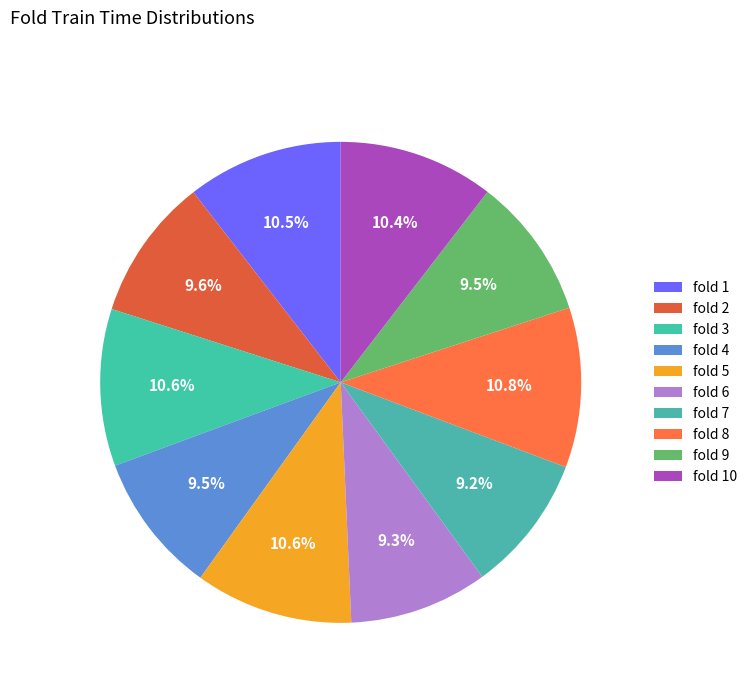

Which slice is the largest?

8